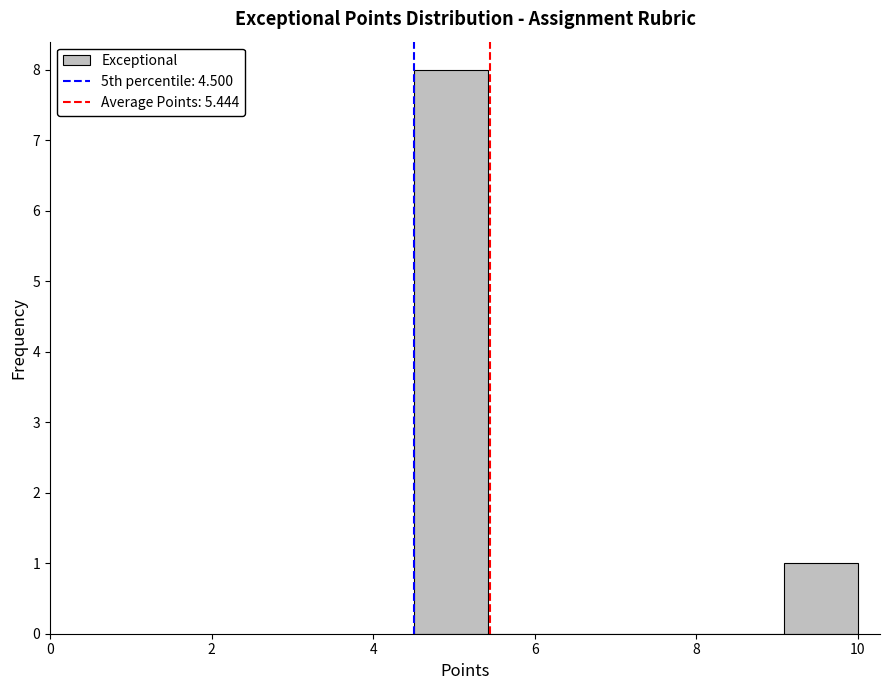

Reading left to right, transcribe this chart: for each bar, give the range it covers on the x-axis and its height. Neither the bar edges nor the heights are printed on the chart, so give them approximately, as read against the axes.

4.6 to 5.4: 8
5.4 to 6.4: 0
6.4 to 7.2: 0
7.2 to 8.2: 0
8.2 to 9.0: 0
9.0 to 10.0: 1